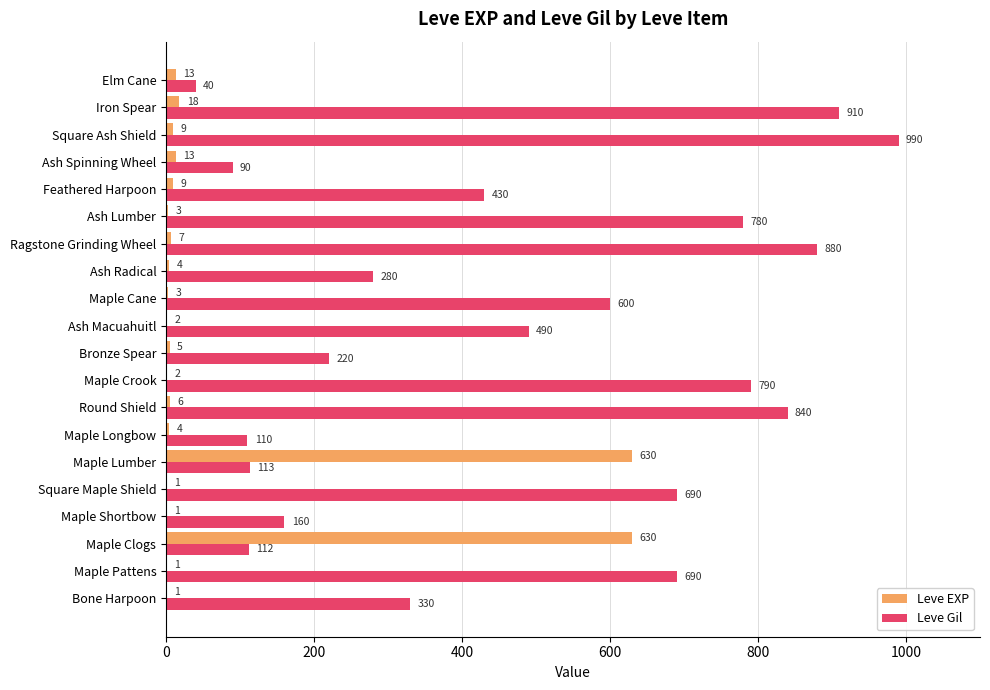

Between Bone Harpoon and Maple Clogs, which series saw the biggest shift?

Leve EXP